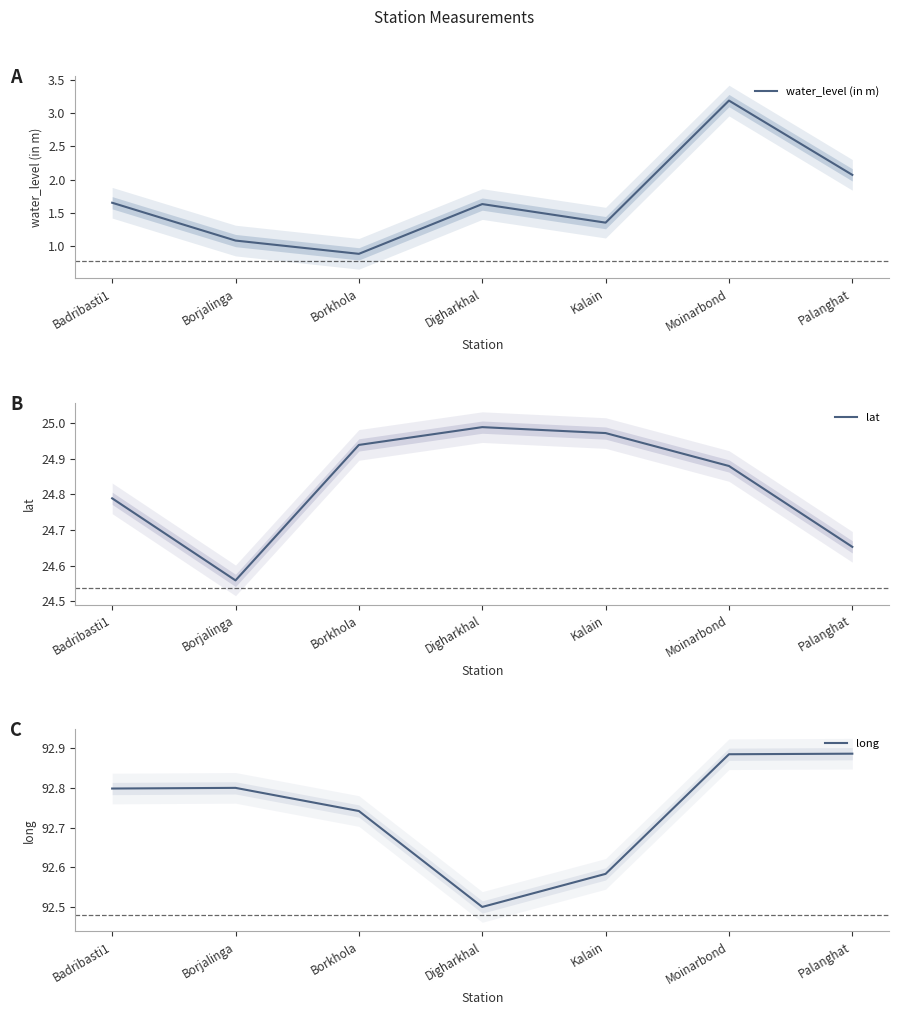

True or false: long and water_level (in m) intersect in this chart.

False